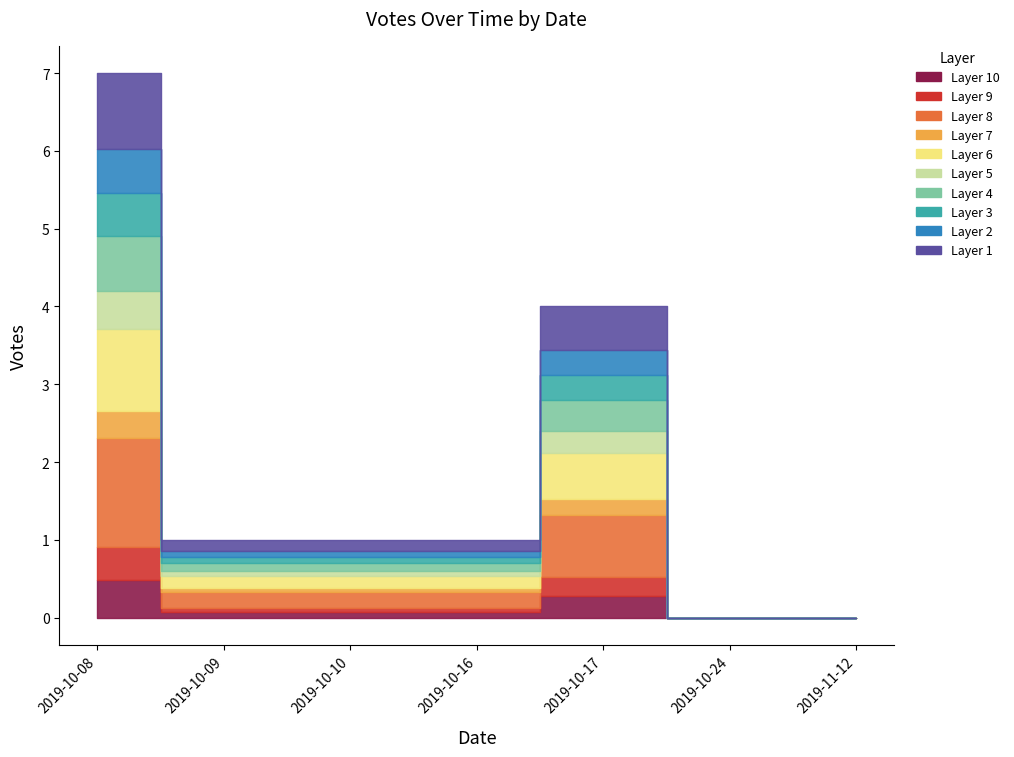

Is it true that the value at 2019-10-08 is 7?

True